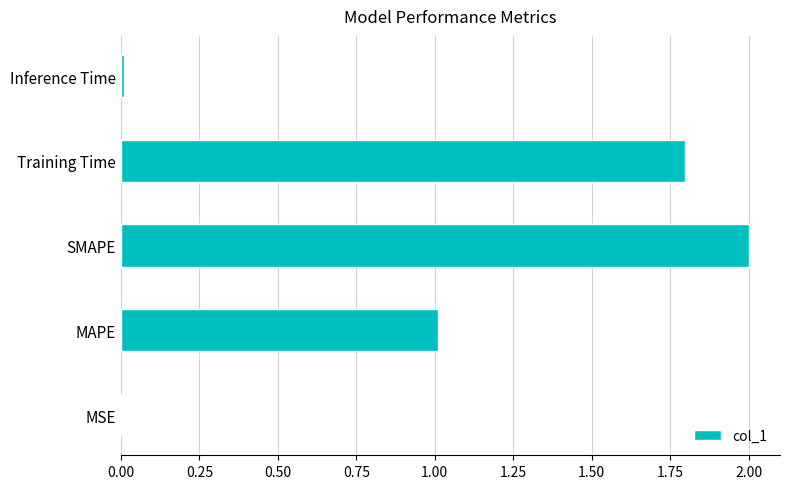

The value at Inference Time is 0.0. True or false?

True